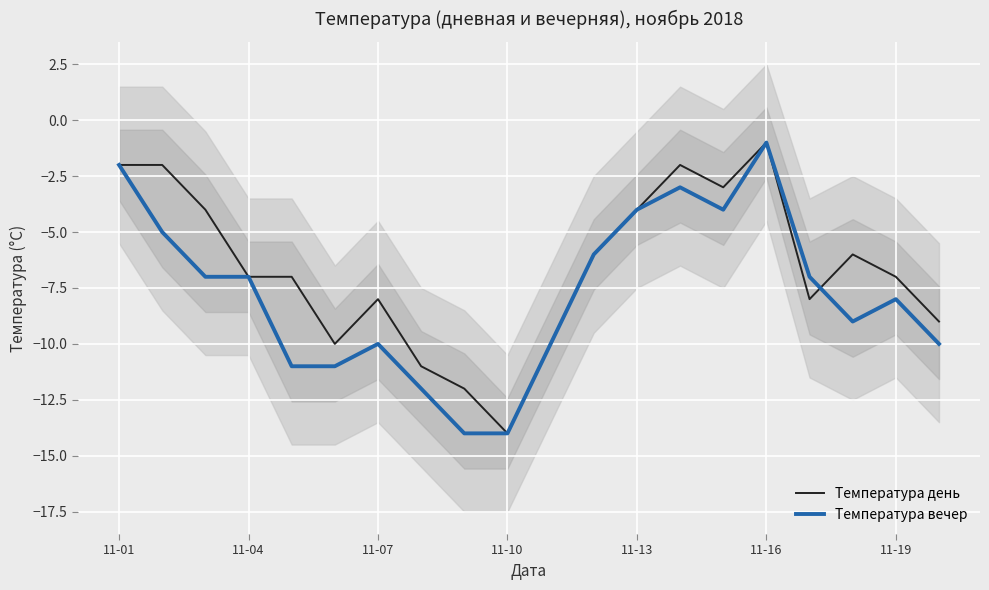

What are all the series names shown in the legend?

Температура день, Температура вечер